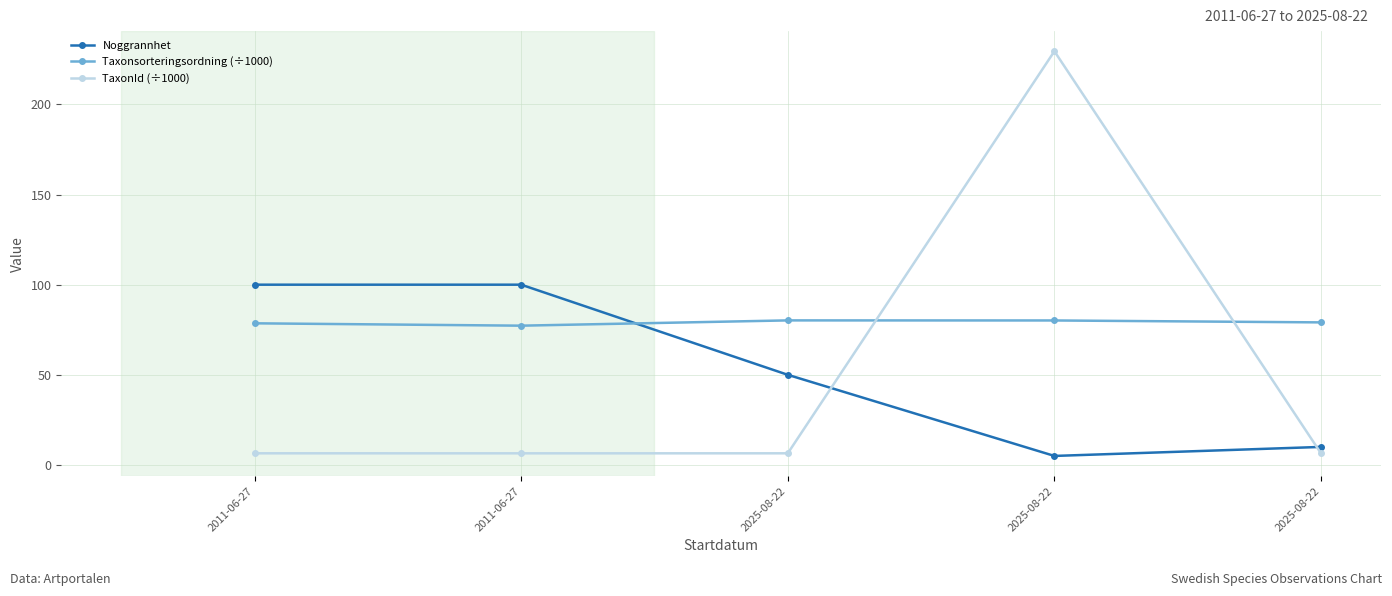

Is this an area chart (filled region under the line)?

No